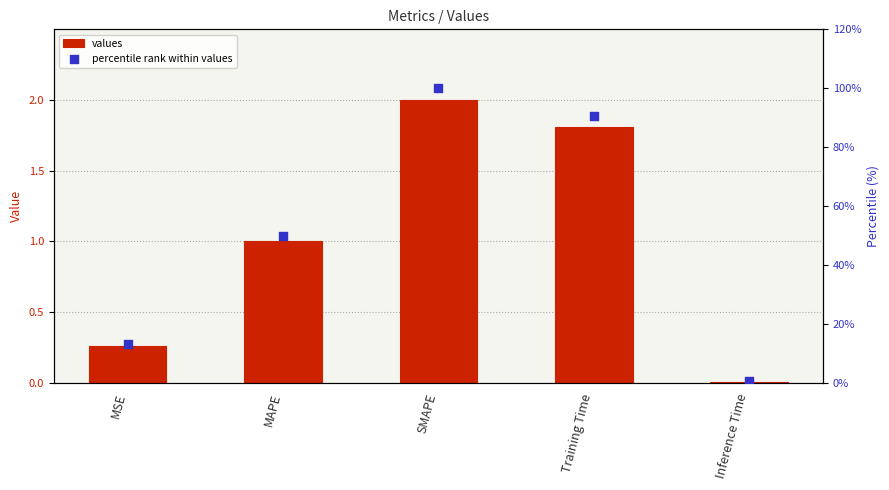

Which series has the largest total across all categories?

percentile rank within values